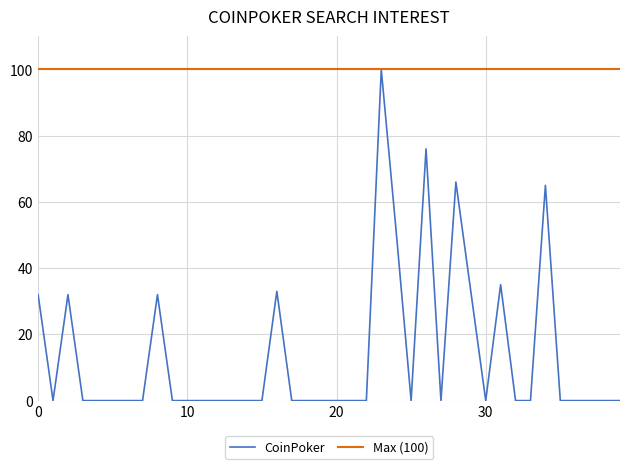

How many distinct data groups are displayed?

2